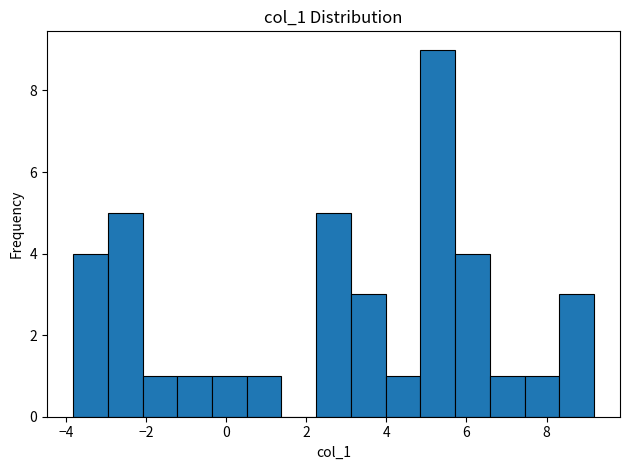

Reading left to right, transcribe this chart: for each bar, give the range it covers on the x-axis and its height. Neither the bar edges nor the heights are printed on the chart, so give them approximately, as read against the axes.

-3.8 to -3.0: 4
-3.0 to -2.0: 5
-2.0 to -1.2: 1
-1.2 to -0.4: 1
-0.4 to 0.6: 1
0.6 to 1.4: 1
1.4 to 2.2: 0
2.2 to 3.2: 5
3.2 to 4.0: 3
4.0 to 4.8: 1
4.8 to 5.8: 9
5.8 to 6.6: 4
6.6 to 7.4: 1
7.4 to 8.4: 1
8.4 to 9.2: 3